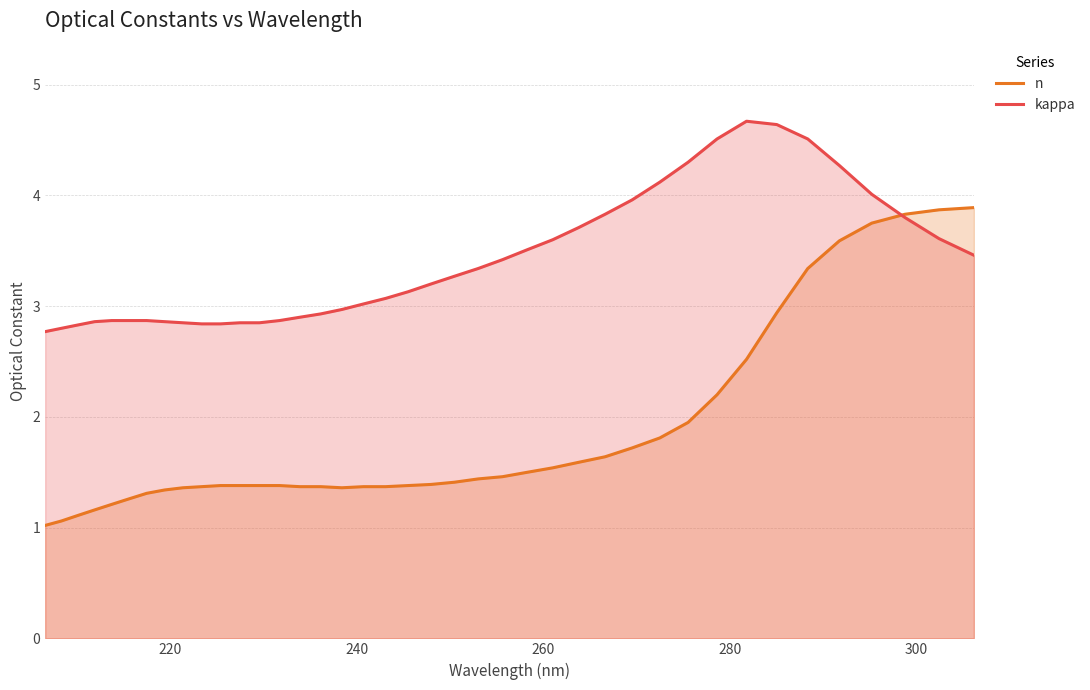

List the series in order of their peak value, highest first.

kappa, n